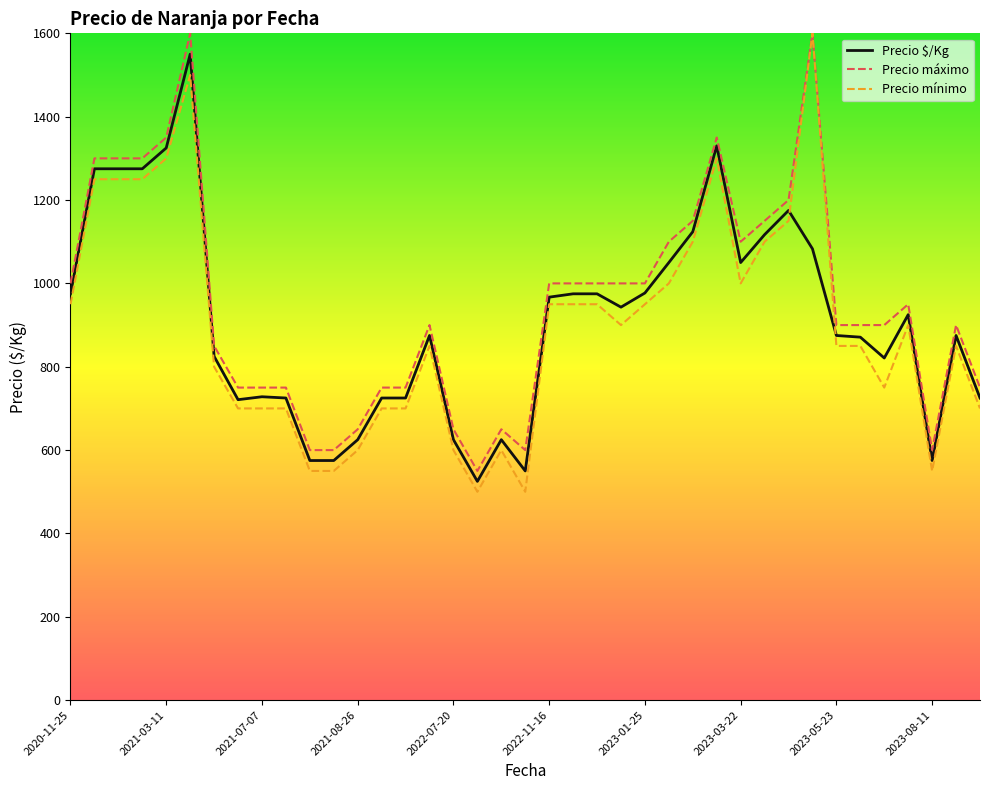

What is the highest value of the Precio mínimo series?

1600